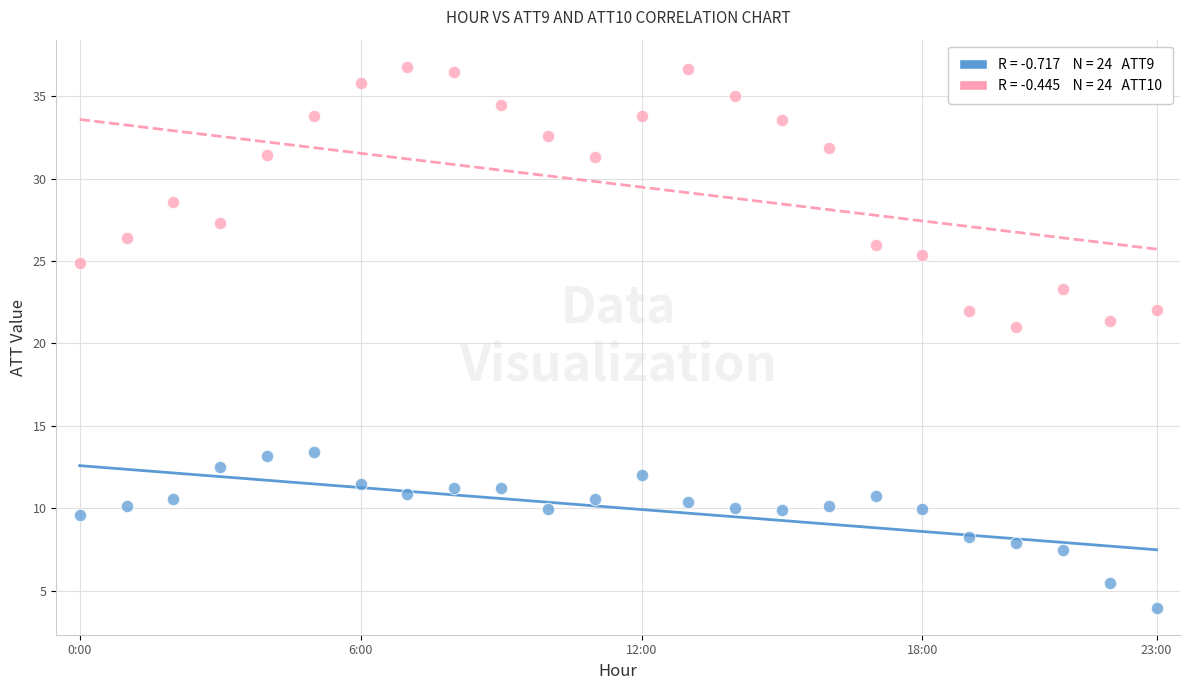

Across all data points, what is the range of Y values (max minus min)?

32.8